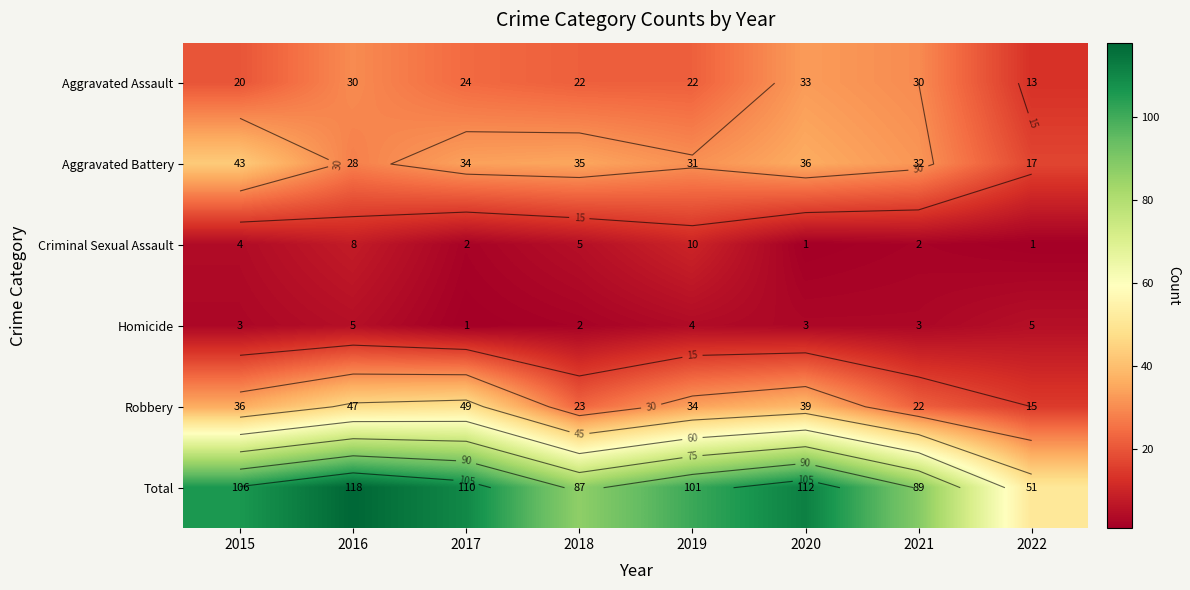

Rank the categories by Total value from highest to lowest.

2016, 2020, 2017, 2015, 2019, 2021, 2018, 2022